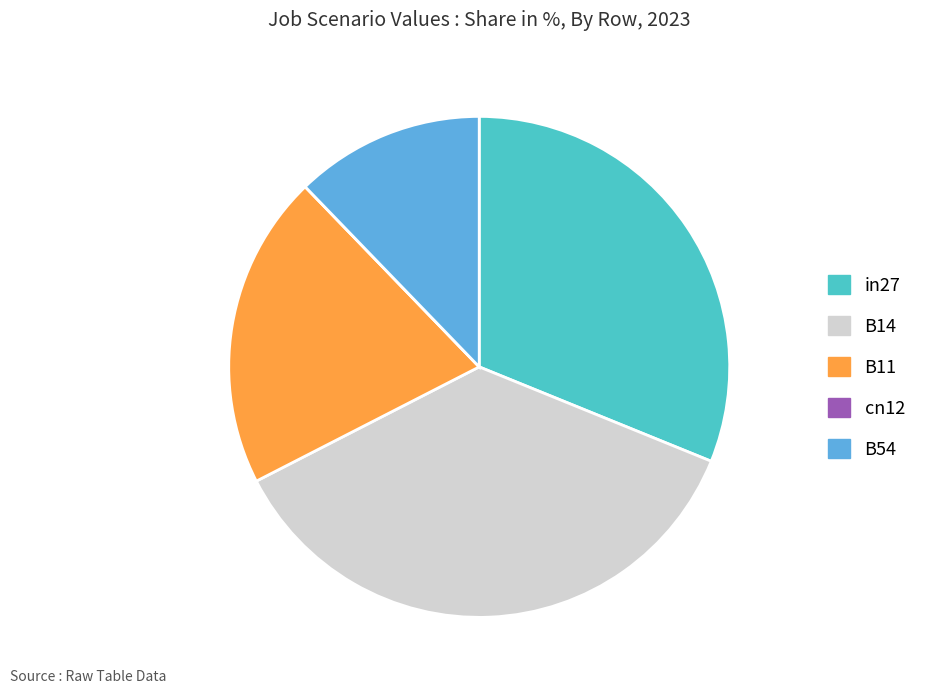

Which slice is the largest?

B14